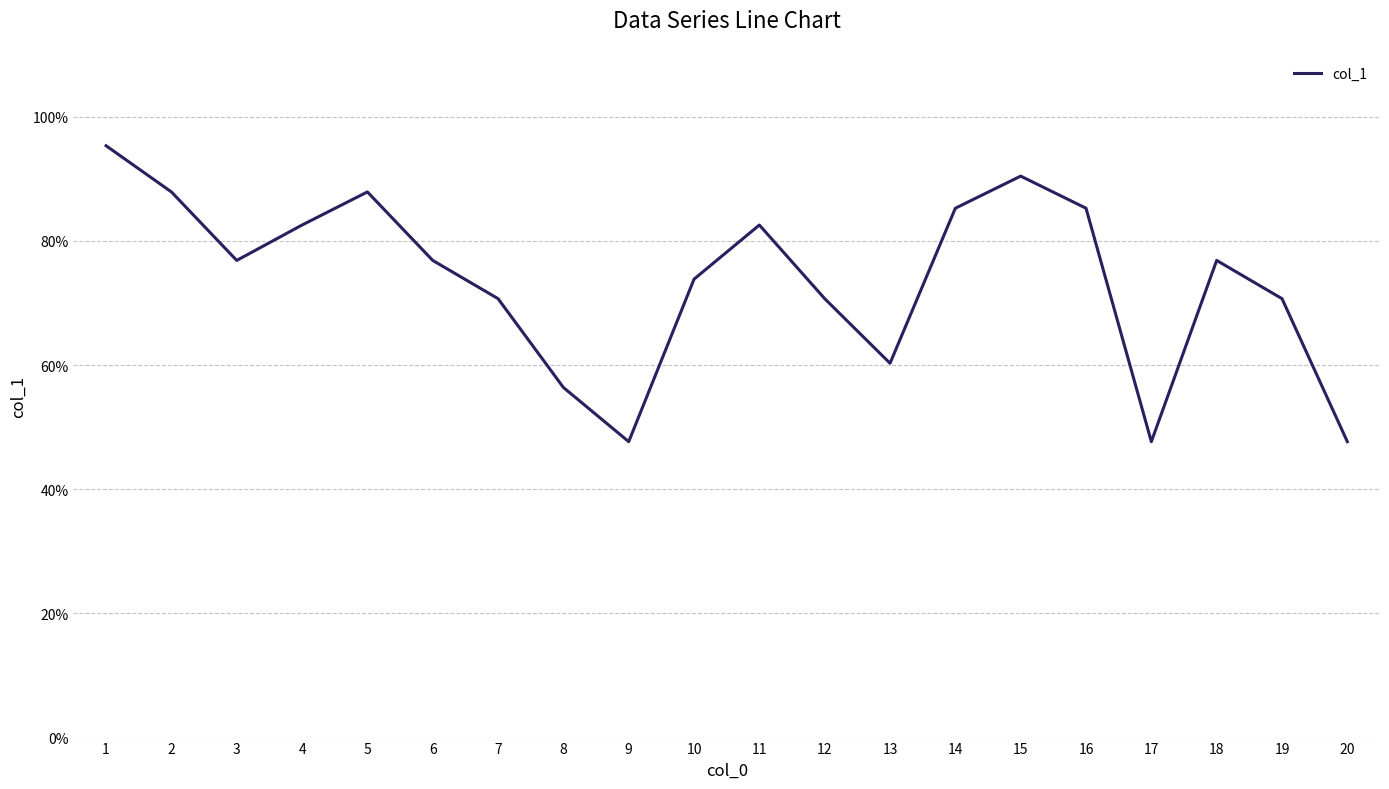

What is the change in value from 1 to 16?

-10.1